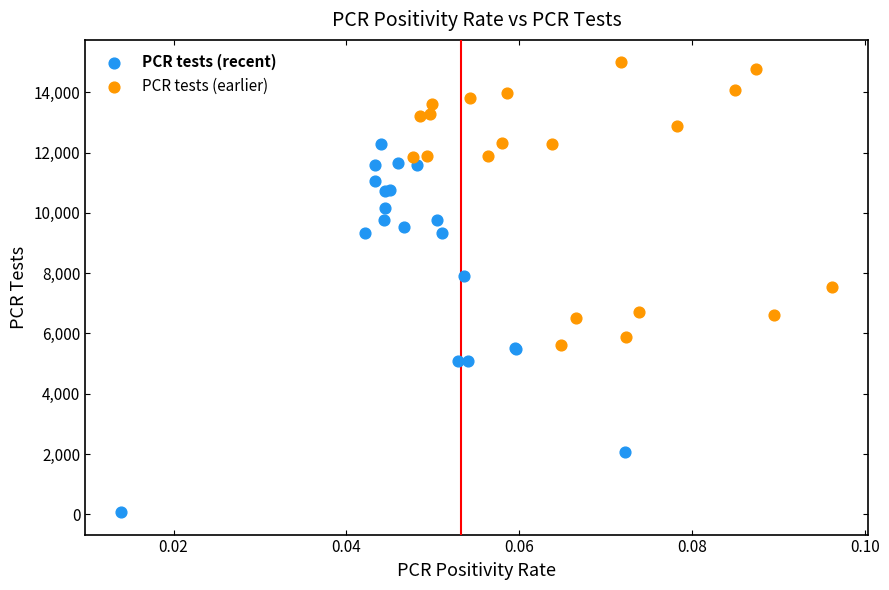

Which series has the largest Y range (max minus min)?

PCR tests (recent)